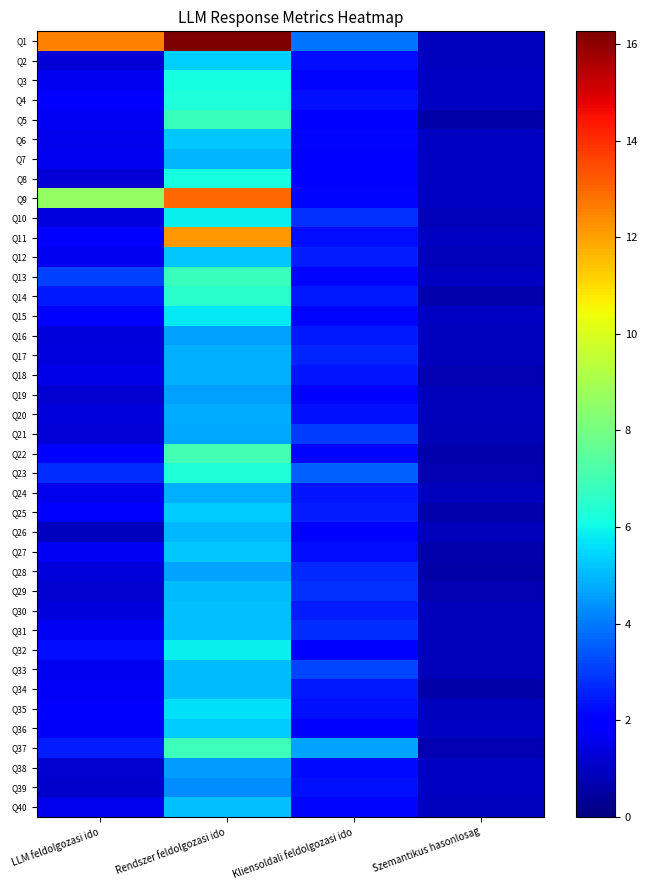

Reading left to right, what are all the values shown in this chart?

Q1: LLM feldolgozasi ido=12.5	Rendszer feldolgozasi ido=16.3	Kliensoldali feldolgozasi ido=3.9	Szemantikus hasonlosag=0.9
Q2: LLM feldolgozasi ido=1.2	Rendszer feldolgozasi ido=5.4	Kliensoldali feldolgozasi ido=2.2	Szemantikus hasonlosag=0.9
Q3: LLM feldolgozasi ido=1.6	Rendszer feldolgozasi ido=6.2	Kliensoldali feldolgozasi ido=2.1	Szemantikus hasonlosag=1.0
Q4: LLM feldolgozasi ido=1.9	Rendszer feldolgozasi ido=6.2	Kliensoldali feldolgozasi ido=2.3	Szemantikus hasonlosag=1.0
Q5: LLM feldolgozasi ido=1.7	Rendszer feldolgozasi ido=6.8	Kliensoldali feldolgozasi ido=2.1	Szemantikus hasonlosag=0.6
Q6: LLM feldolgozasi ido=1.5	Rendszer feldolgozasi ido=5.2	Kliensoldali feldolgozasi ido=2.1	Szemantikus hasonlosag=1.0
Q7: LLM feldolgozasi ido=1.6	Rendszer feldolgozasi ido=4.9	Kliensoldali feldolgozasi ido=2.0	Szemantikus hasonlosag=1.0
Q8: LLM feldolgozasi ido=1.3	Rendszer feldolgozasi ido=6.1	Kliensoldali feldolgozasi ido=2.0	Szemantikus hasonlosag=1.0
Q9: LLM feldolgozasi ido=8.6	Rendszer feldolgozasi ido=13.0	Kliensoldali feldolgozasi ido=2.1	Szemantikus hasonlosag=1.0
Q10: LLM feldolgozasi ido=1.4	Rendszer feldolgozasi ido=5.8	Kliensoldali feldolgozasi ido=2.8	Szemantikus hasonlosag=0.9
Q11: LLM feldolgozasi ido=2.0	Rendszer feldolgozasi ido=12.2	Kliensoldali feldolgozasi ido=2.3	Szemantikus hasonlosag=1.0
Q12: LLM feldolgozasi ido=1.6	Rendszer feldolgozasi ido=5.2	Kliensoldali feldolgozasi ido=2.5	Szemantikus hasonlosag=0.8
Q13: LLM feldolgozasi ido=3.1	Rendszer feldolgozasi ido=6.8	Kliensoldali feldolgozasi ido=2.1	Szemantikus hasonlosag=1.0
Q14: LLM feldolgozasi ido=2.4	Rendszer feldolgozasi ido=6.5	Kliensoldali feldolgozasi ido=2.4	Szemantikus hasonlosag=0.7
Q15: LLM feldolgozasi ido=1.9	Rendszer feldolgozasi ido=5.7	Kliensoldali feldolgozasi ido=2.1	Szemantikus hasonlosag=1.0
Q16: LLM feldolgozasi ido=1.3	Rendszer feldolgozasi ido=4.6	Kliensoldali feldolgozasi ido=2.4	Szemantikus hasonlosag=0.9
Q17: LLM feldolgozasi ido=1.4	Rendszer feldolgozasi ido=4.8	Kliensoldali feldolgozasi ido=2.6	Szemantikus hasonlosag=0.9
Q18: LLM feldolgozasi ido=1.5	Rendszer feldolgozasi ido=4.9	Kliensoldali feldolgozasi ido=2.4	Szemantikus hasonlosag=0.7
Q19: LLM feldolgozasi ido=1.2	Rendszer feldolgozasi ido=4.6	Kliensoldali feldolgozasi ido=2.0	Szemantikus hasonlosag=0.9
Q20: LLM feldolgozasi ido=1.3	Rendszer feldolgozasi ido=4.8	Kliensoldali feldolgozasi ido=2.3	Szemantikus hasonlosag=0.9
Q21: LLM feldolgozasi ido=1.3	Rendszer feldolgozasi ido=4.8	Kliensoldali feldolgozasi ido=3.0	Szemantikus hasonlosag=0.8
Q22: LLM feldolgozasi ido=2.0	Rendszer feldolgozasi ido=7.0	Kliensoldali feldolgozasi ido=2.1	Szemantikus hasonlosag=0.7
Q23: LLM feldolgozasi ido=2.8	Rendszer feldolgozasi ido=6.3	Kliensoldali feldolgozasi ido=3.6	Szemantikus hasonlosag=0.8
Q24: LLM feldolgozasi ido=1.6	Rendszer feldolgozasi ido=4.8	Kliensoldali feldolgozasi ido=2.4	Szemantikus hasonlosag=0.9
Q25: LLM feldolgozasi ido=1.8	Rendszer feldolgozasi ido=5.3	Kliensoldali feldolgozasi ido=2.5	Szemantikus hasonlosag=0.6
Q26: LLM feldolgozasi ido=0.9	Rendszer feldolgozasi ido=5.0	Kliensoldali feldolgozasi ido=2.1	Szemantikus hasonlosag=0.9
Q27: LLM feldolgozasi ido=1.7	Rendszer feldolgozasi ido=5.3	Kliensoldali feldolgozasi ido=2.2	Szemantikus hasonlosag=0.6
Q28: LLM feldolgozasi ido=1.3	Rendszer feldolgozasi ido=4.7	Kliensoldali feldolgozasi ido=2.7	Szemantikus hasonlosag=0.6
Q29: LLM feldolgozasi ido=1.1	Rendszer feldolgozasi ido=5.1	Kliensoldali feldolgozasi ido=2.8	Szemantikus hasonlosag=0.8
Q30: LLM feldolgozasi ido=1.3	Rendszer feldolgozasi ido=5.1	Kliensoldali feldolgozasi ido=2.5	Szemantikus hasonlosag=0.8
Q31: LLM feldolgozasi ido=1.7	Rendszer feldolgozasi ido=5.1	Kliensoldali feldolgozasi ido=2.8	Szemantikus hasonlosag=0.8
Q32: LLM feldolgozasi ido=2.2	Rendszer feldolgozasi ido=5.9	Kliensoldali feldolgozasi ido=2.1	Szemantikus hasonlosag=0.9
Q33: LLM feldolgozasi ido=1.6	Rendszer feldolgozasi ido=5.0	Kliensoldali feldolgozasi ido=3.1	Szemantikus hasonlosag=0.8
Q34: LLM feldolgozasi ido=1.8	Rendszer feldolgozasi ido=5.1	Kliensoldali feldolgozasi ido=2.5	Szemantikus hasonlosag=0.6
Q35: LLM feldolgozasi ido=1.9	Rendszer feldolgozasi ido=5.7	Kliensoldali feldolgozasi ido=2.3	Szemantikus hasonlosag=0.9
Q36: LLM feldolgozasi ido=1.7	Rendszer feldolgozasi ido=5.3	Kliensoldali feldolgozasi ido=2.1	Szemantikus hasonlosag=1.0
Q37: LLM feldolgozasi ido=2.5	Rendszer feldolgozasi ido=6.9	Kliensoldali feldolgozasi ido=4.7	Szemantikus hasonlosag=0.8
Q38: LLM feldolgozasi ido=1.2	Rendszer feldolgozasi ido=4.6	Kliensoldali feldolgozasi ido=2.2	Szemantikus hasonlosag=1.0
Q39: LLM feldolgozasi ido=1.1	Rendszer feldolgozasi ido=4.3	Kliensoldali feldolgozasi ido=2.4	Szemantikus hasonlosag=1.0
Q40: LLM feldolgozasi ido=1.6	Rendszer feldolgozasi ido=5.1	Kliensoldali feldolgozasi ido=2.1	Szemantikus hasonlosag=0.9